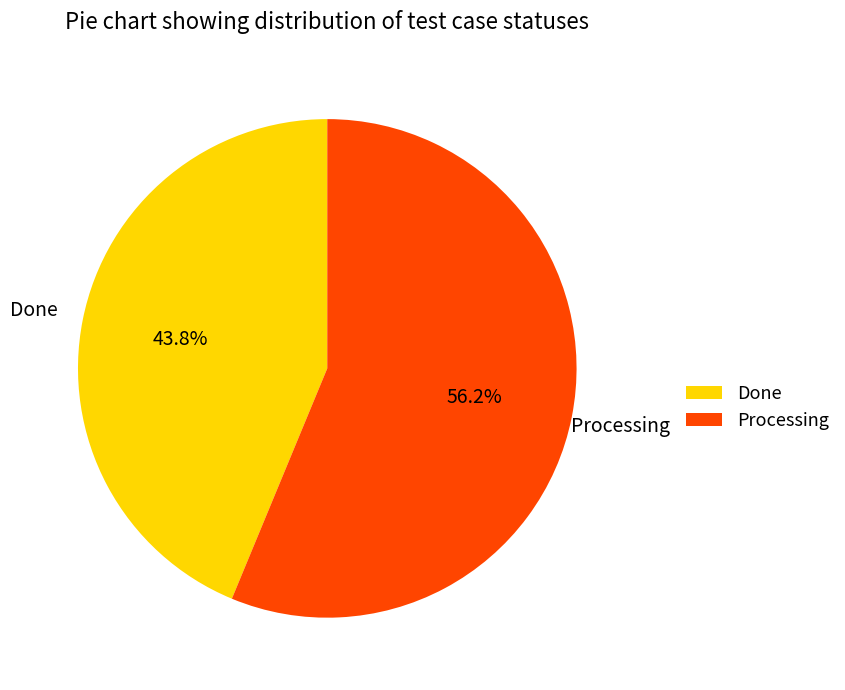

What is the largest slice in the pie chart?

Processing